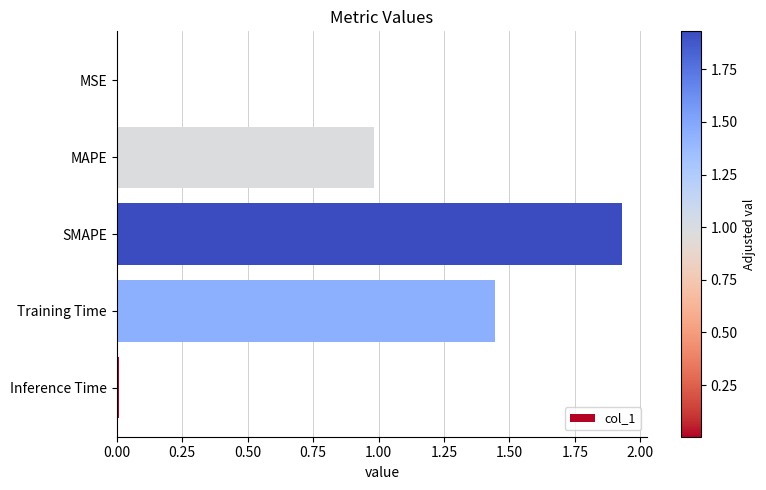

The value at SMAPE is 3.1. True or false?

False